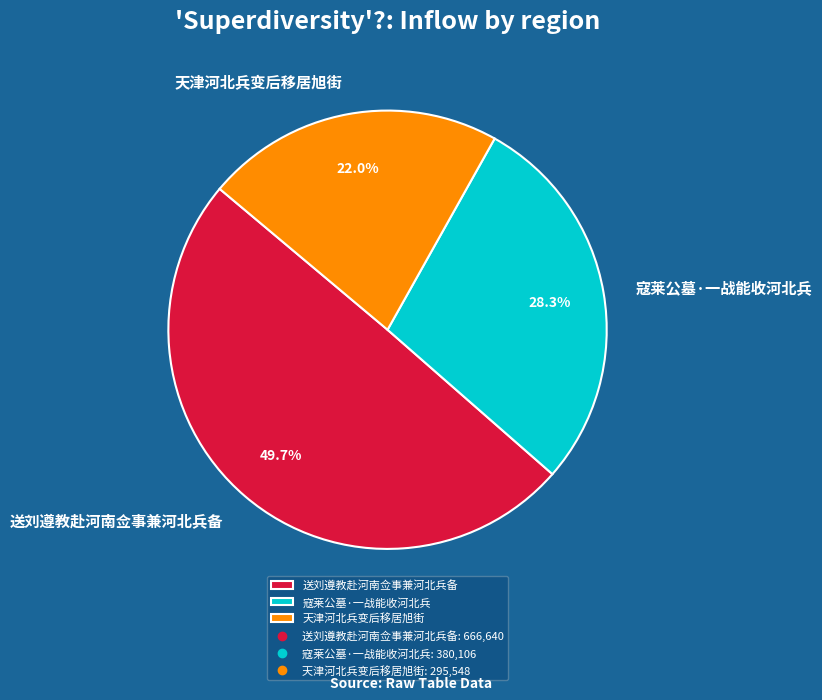

Rank the categories by value from lowest to highest.

天津河北兵变后移居旭街, 寇莱公墓·一战能收河北兵, 送刘遵教赴河南佥事兼河北兵备